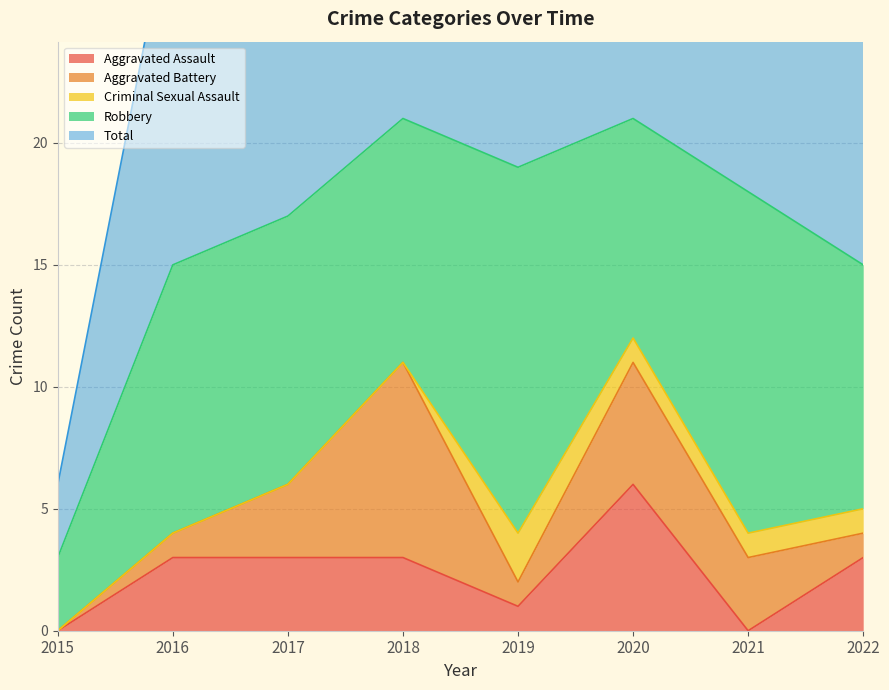

The Aggravated Assault series shows -2 at 2015. True or false?

False